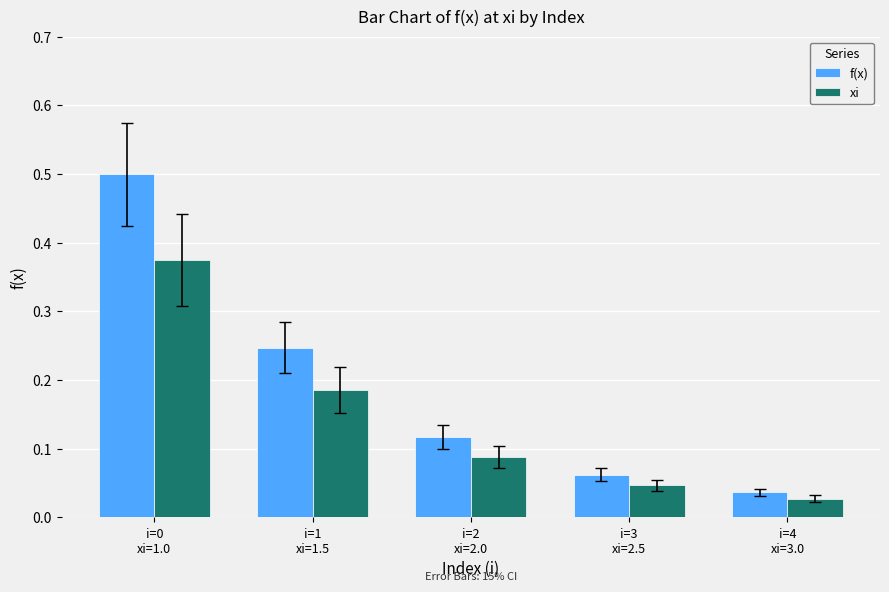

What are all the series names shown in the legend?

f(x), xi